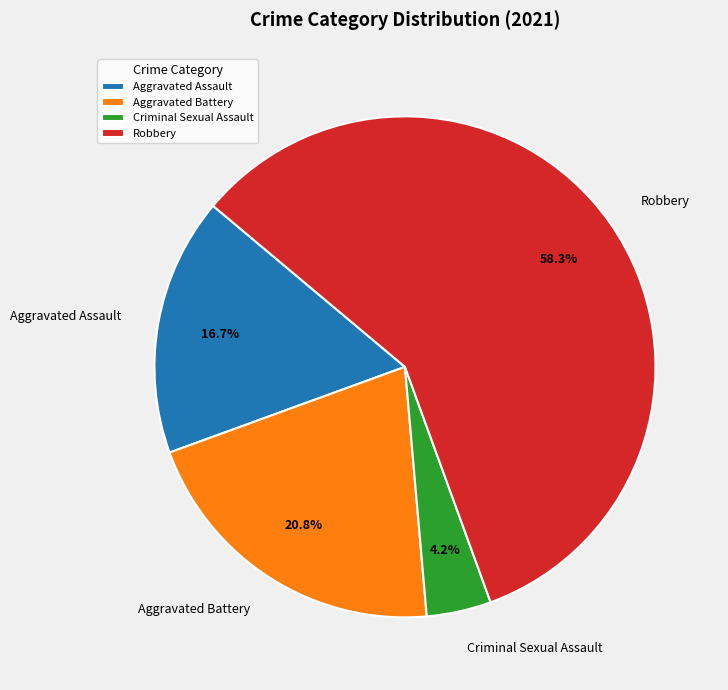

What percentage is the Criminal Sexual Assault slice, to the nearest percent?

4%